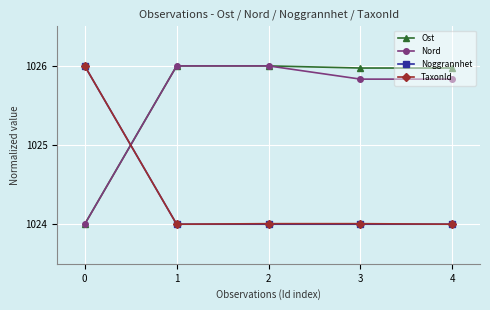

Is the value of Ost at 1 greater than the value of TaxonId at 4?

Yes